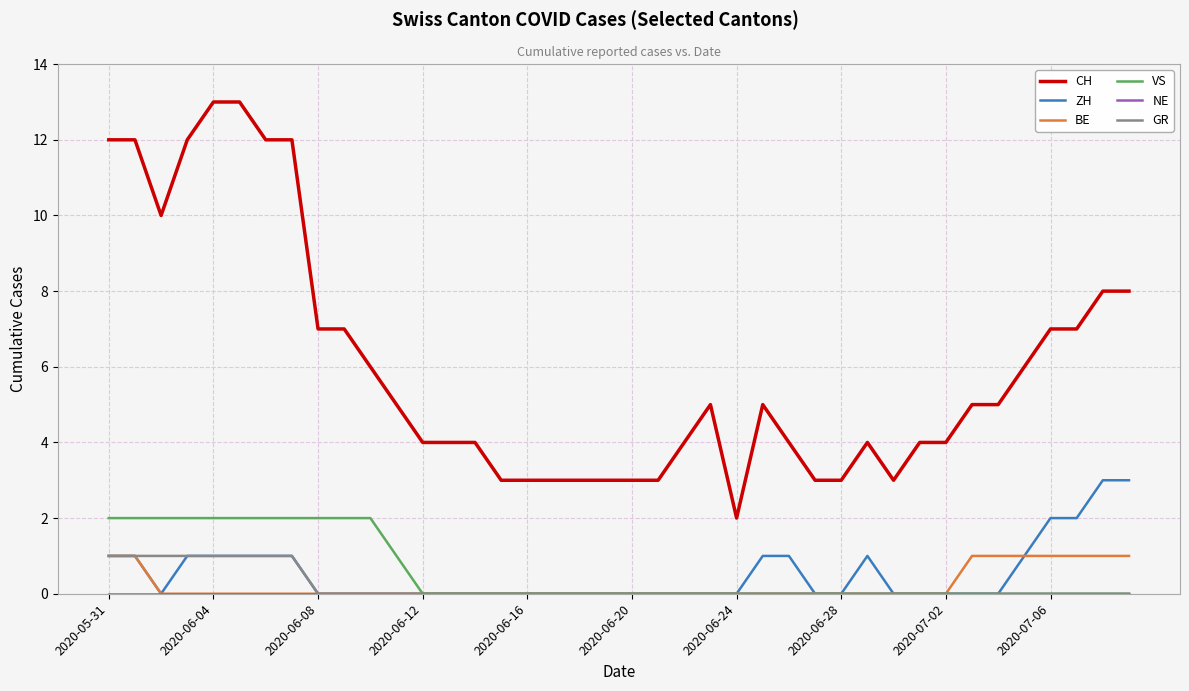

What is the average value of the CH series?

6